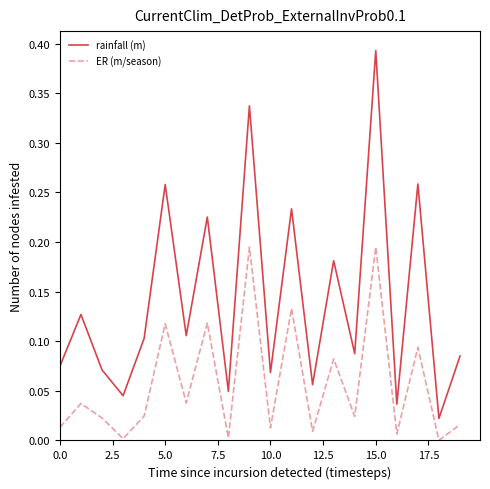

Which series has the largest total across all categories?

rainfall (m)